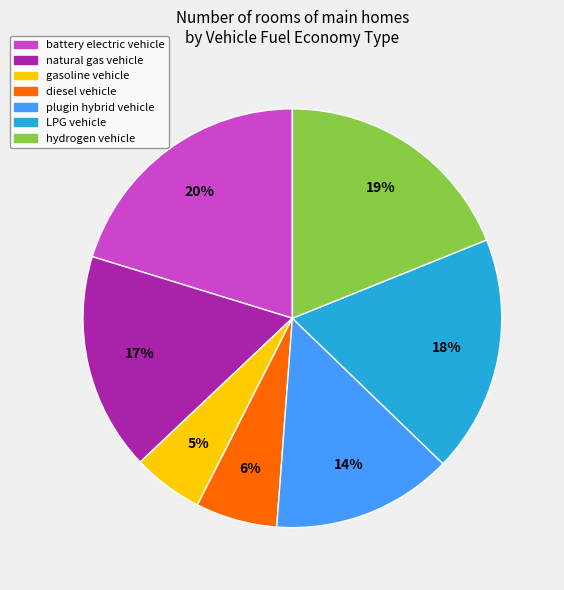

To the nearest percent, what percentage of the pie is diesel vehicle?

6%